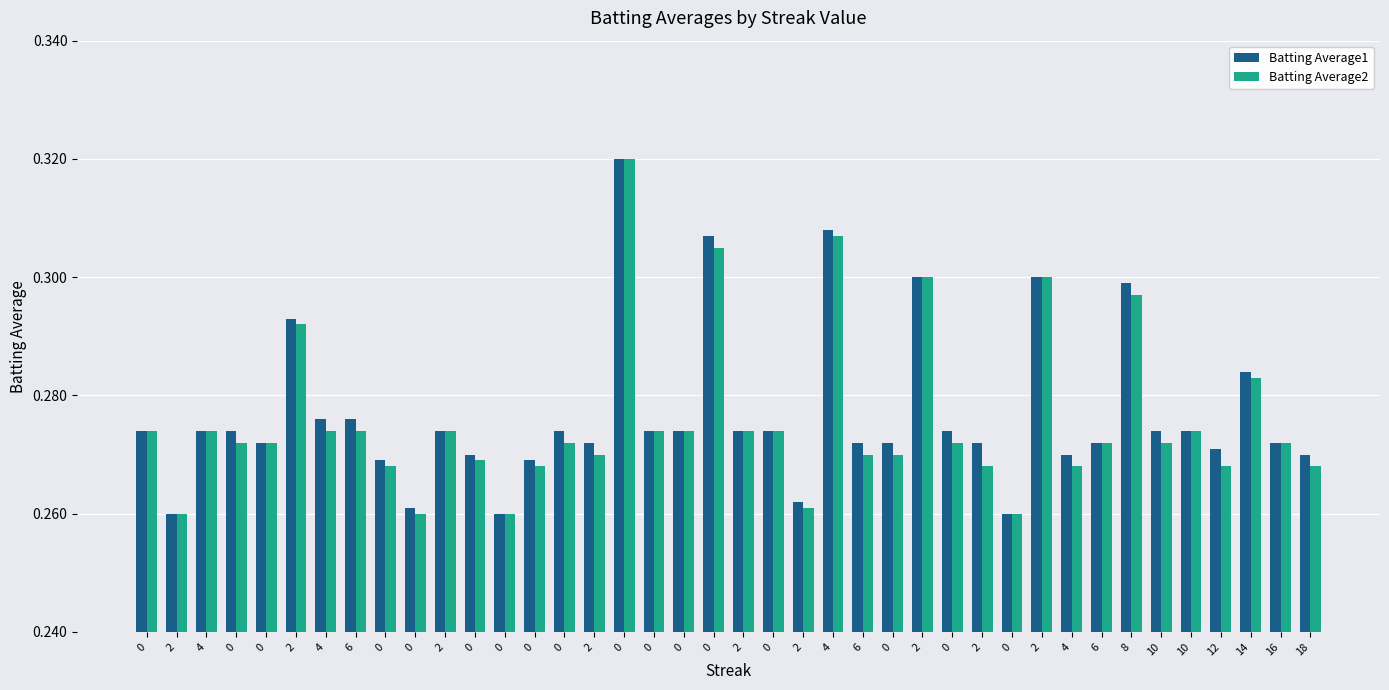

List the labels in order of Batting Average1 value, largest first.

0, 4, 0, 2, 2, 8, 2, 14, 4, 6, 0, 4, 0, 2, 0, 0, 0, 2, 0, 0, 10, 10, 0, 2, 6, 0, 2, 6, 16, 12, 0, 4, 18, 0, 0, 2, 0, 2, 0, 0